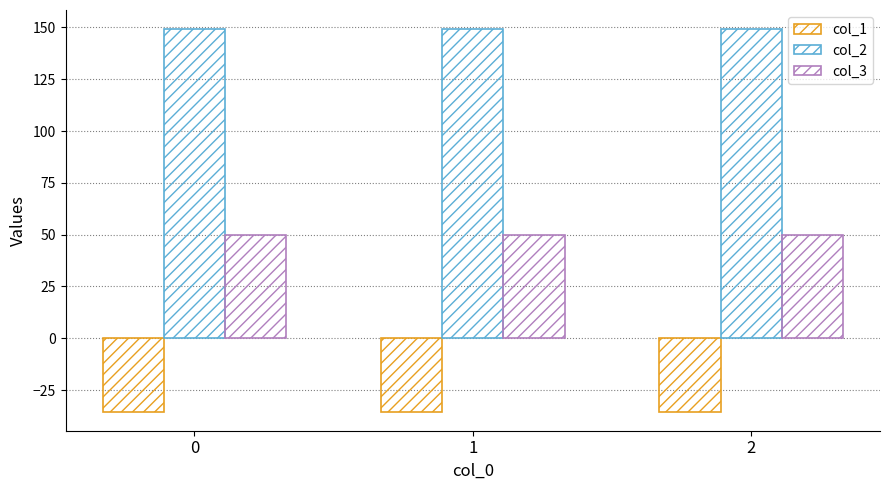

Does the chart contain stacked bars?

No